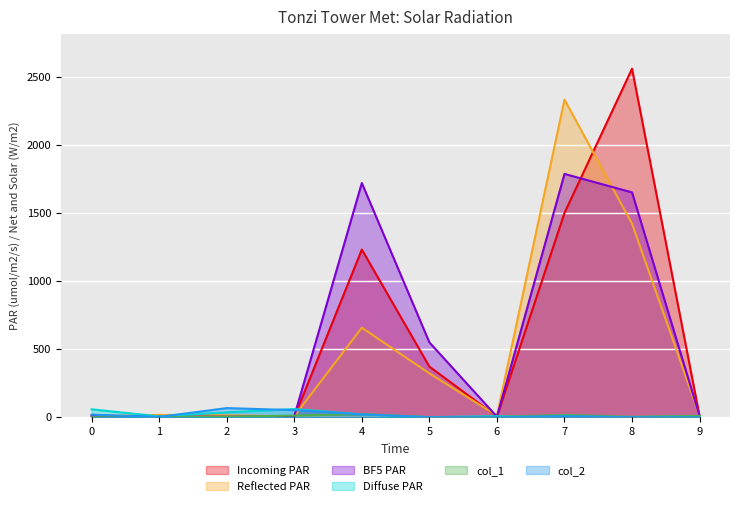

Between 7 and 9, which series saw the biggest shift?

Reflected PAR